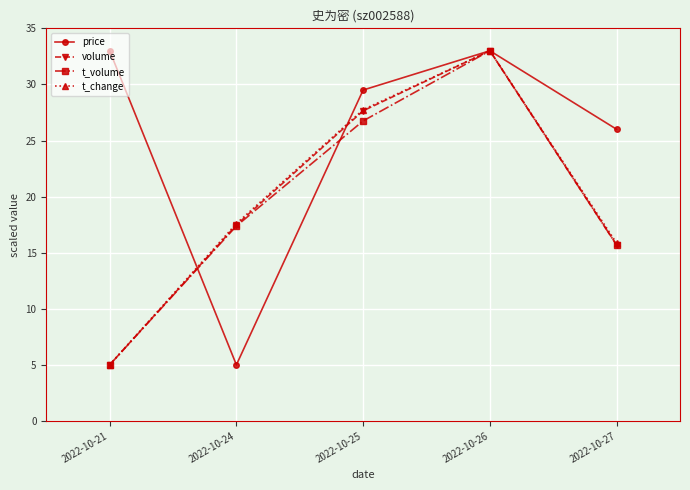

At which category is the sum across all series the highest?

2022-10-26